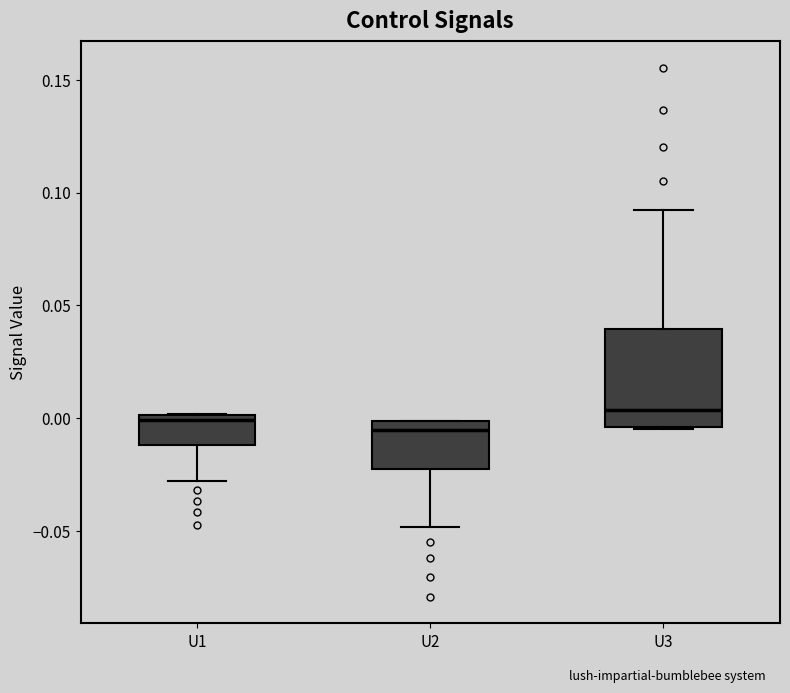

Which box is the tallest, from its lower edge to its upper edge?

U3